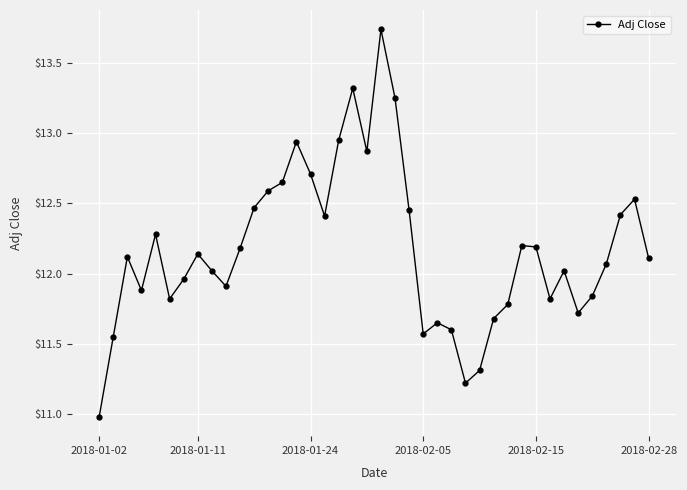

Does the chart have visible grid lines?

Yes